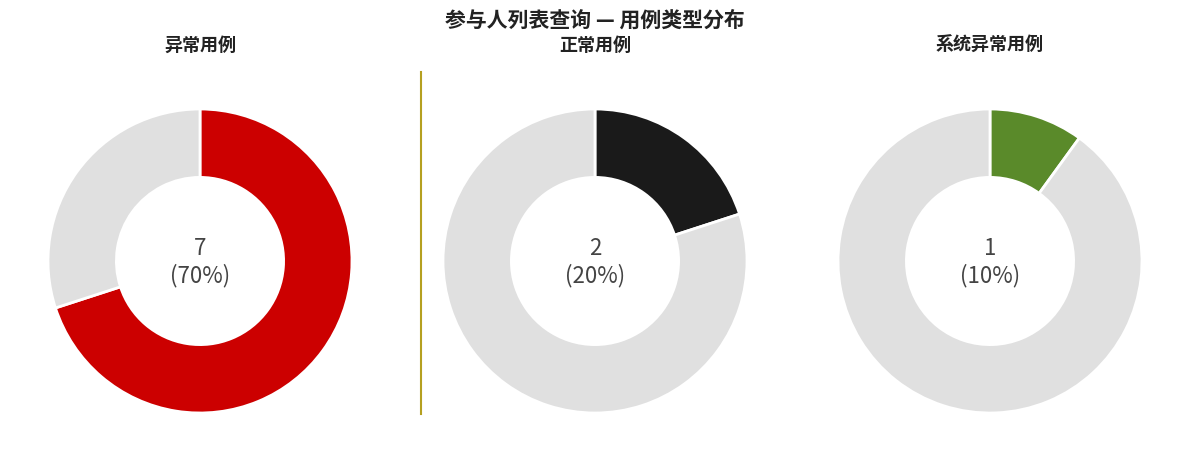

To the nearest percent, what portion does 系统异常 represent?

10%